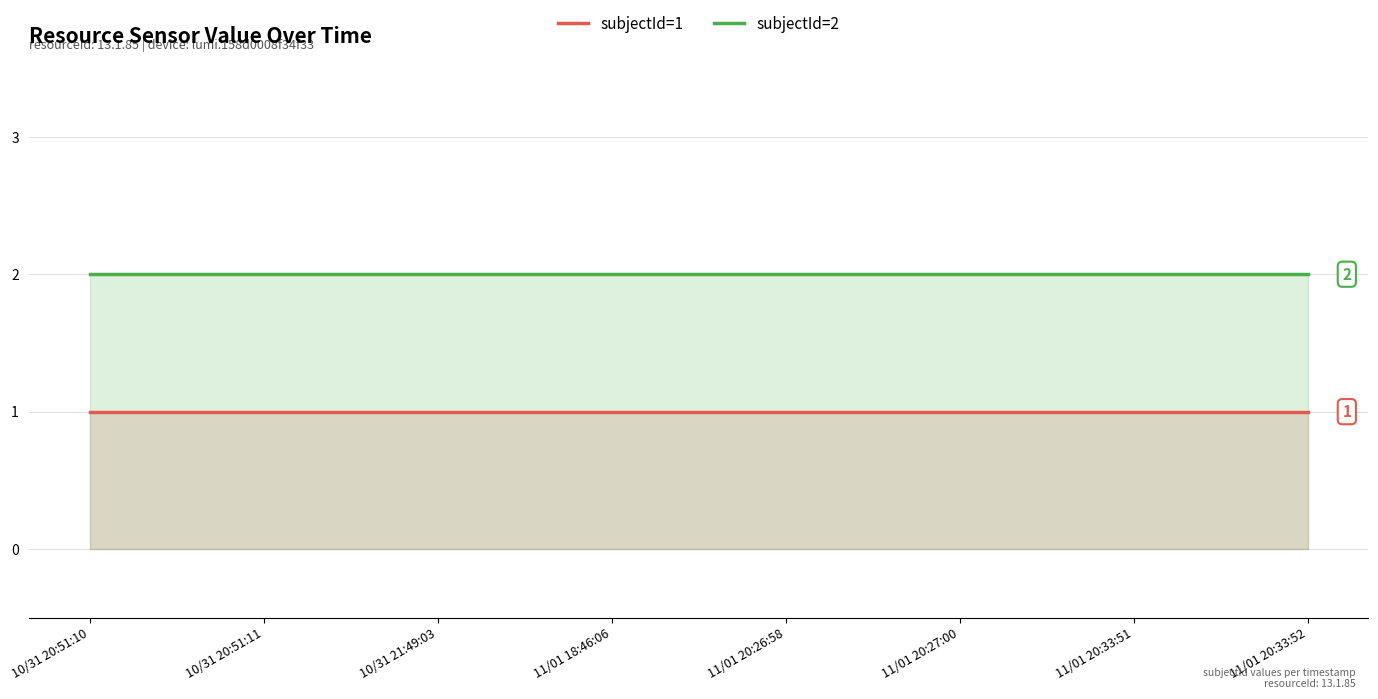

What is the maximum value for subjectId=1?

1